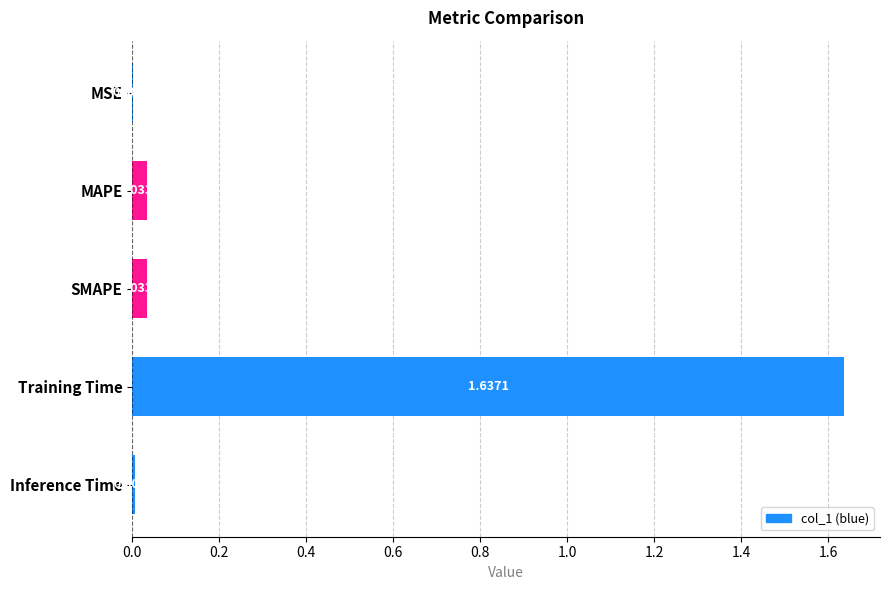

What is the change in value from Training Time to Inference Time?

-1.6